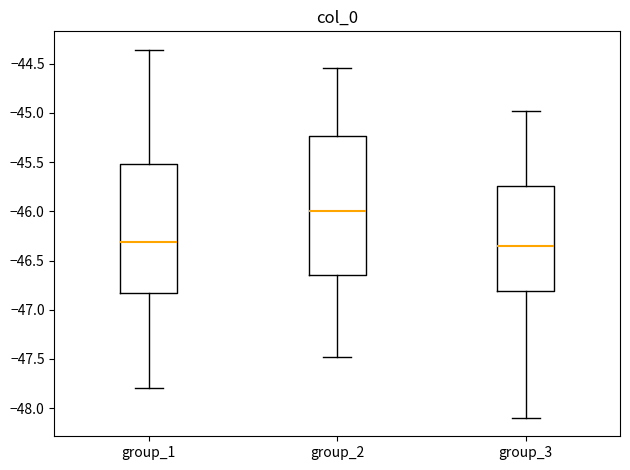

Comparing the boxes themselves (not the whiskers), which one is the tallest?

group_2